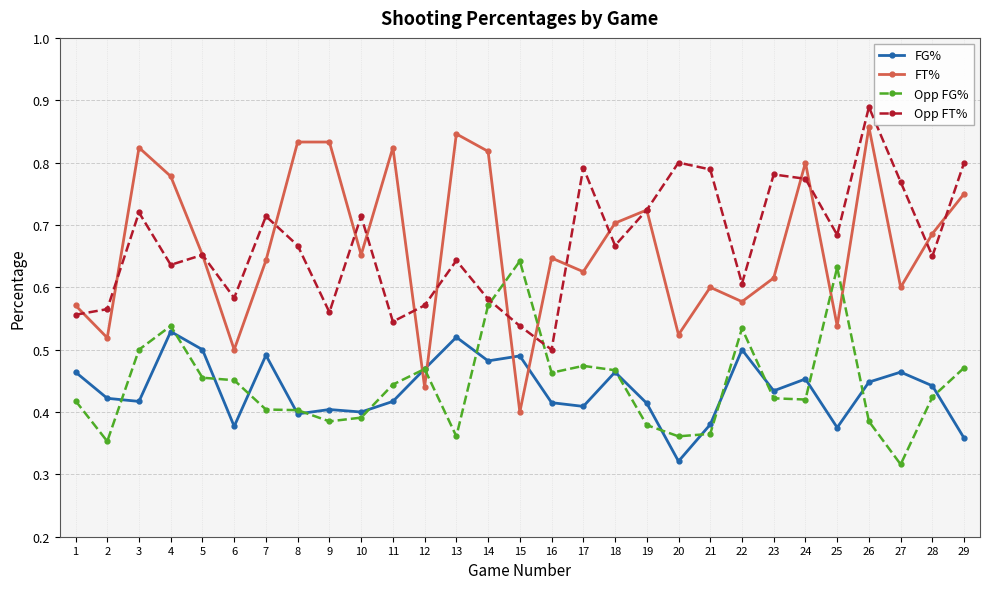

Which series changed the most between 17 and 22?

Opp FT%